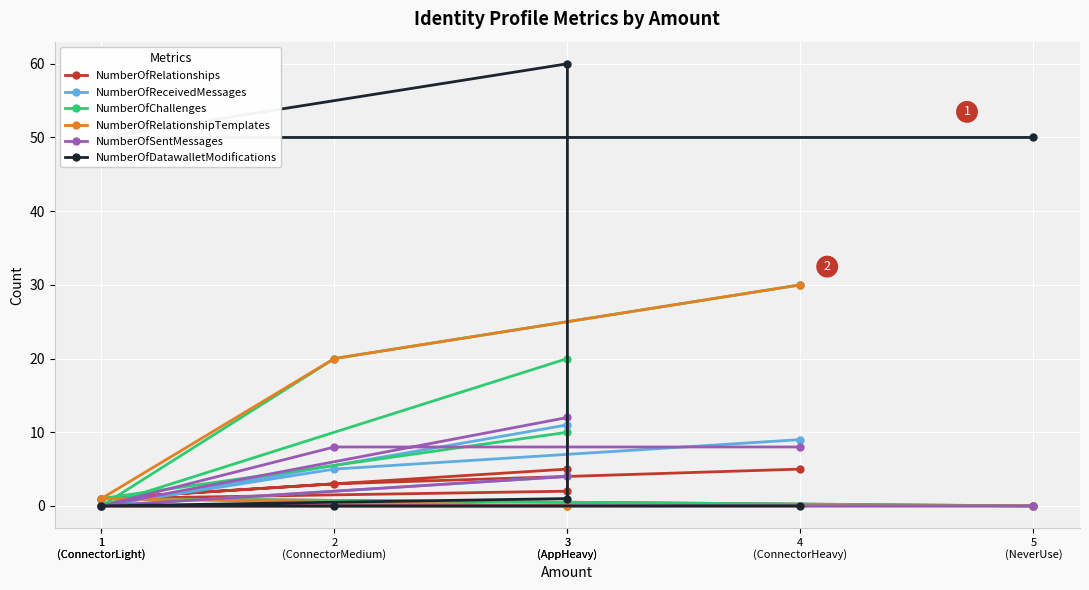

The value of NumberOfRelationshipTemplates at 5
(NeverUse) is 0. True or false?

True